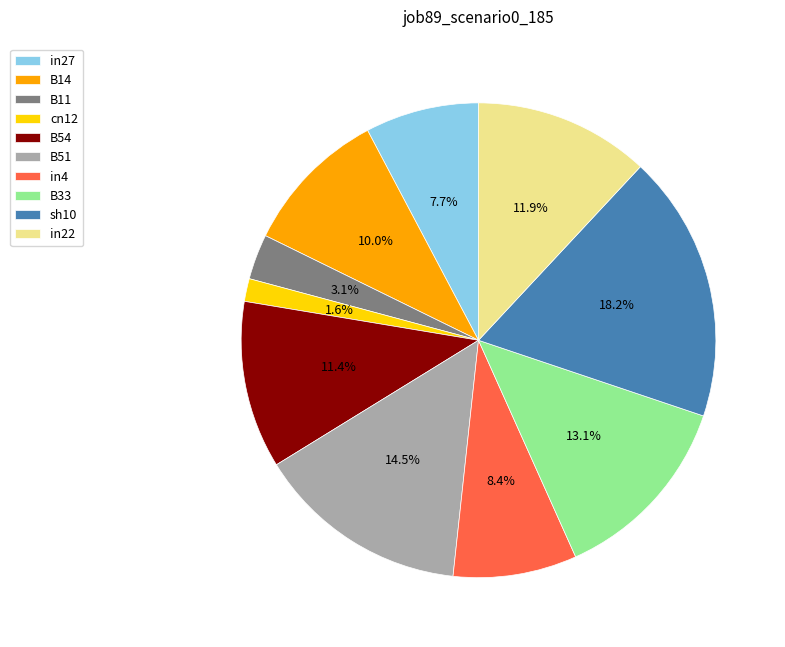

To the nearest percent, what is the average slice percentage?

10%